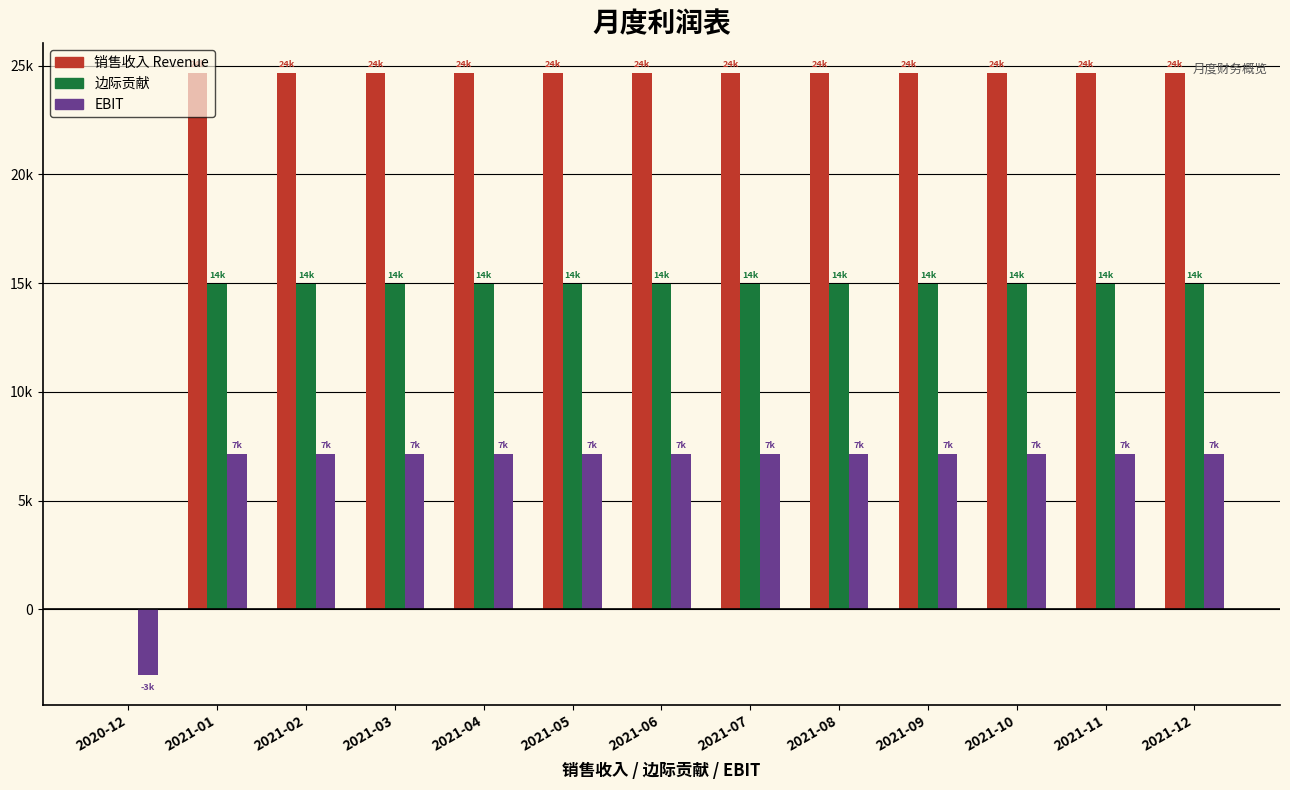

At which label does EBIT reach its minimum?

2020-12